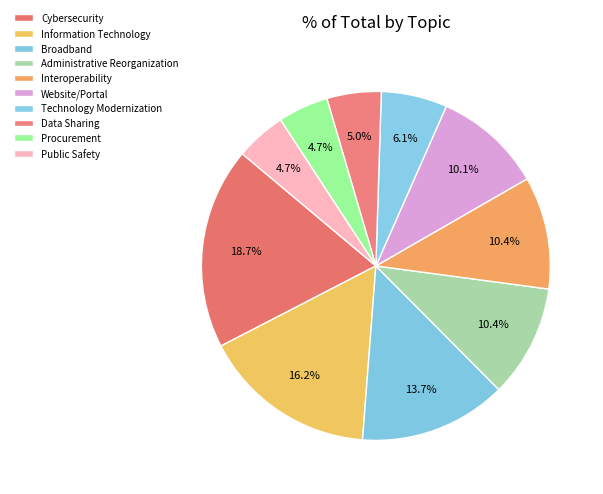

What is the smallest slice in the pie chart?

Procurement